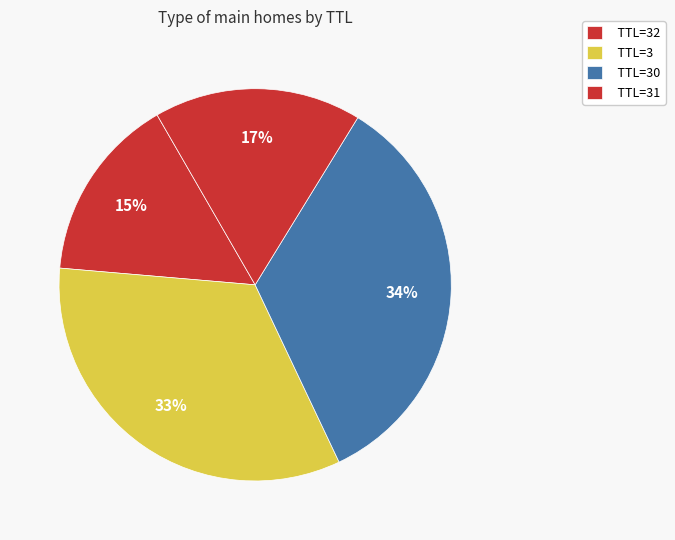

To the nearest percent, what is the average slice percentage?

25%